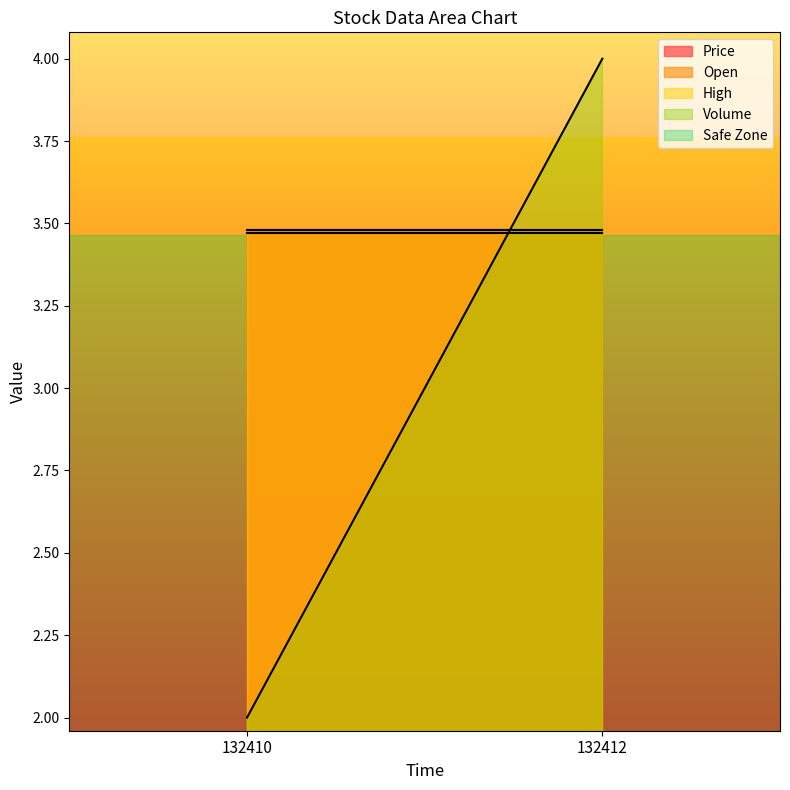

Reading left to right, list all the values displayed in this chart.

Price: 3.5	3.5
Open: 3.5	3.5
High: 3.5	3.5
Volume: 2.0	4.0